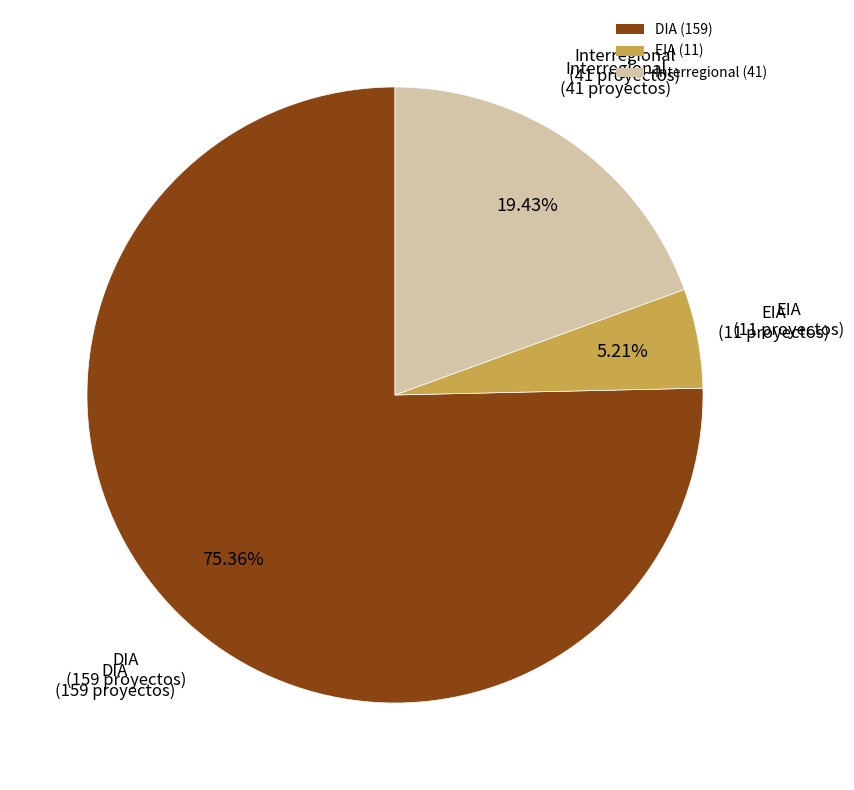

Which has a higher value, EIA (11) or Interregional (41)?

Interregional (41)